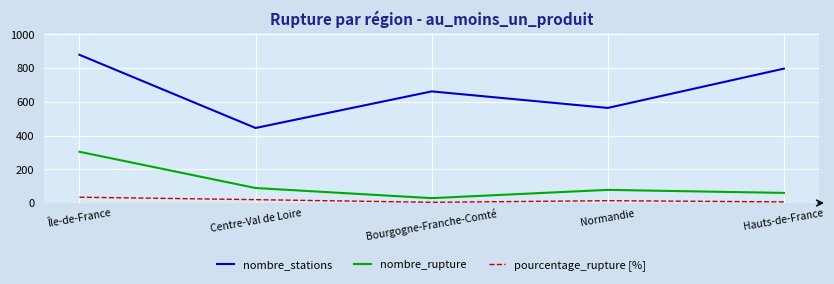

What is the spread (max minus min) of values at Hauts-de-France?

790.2